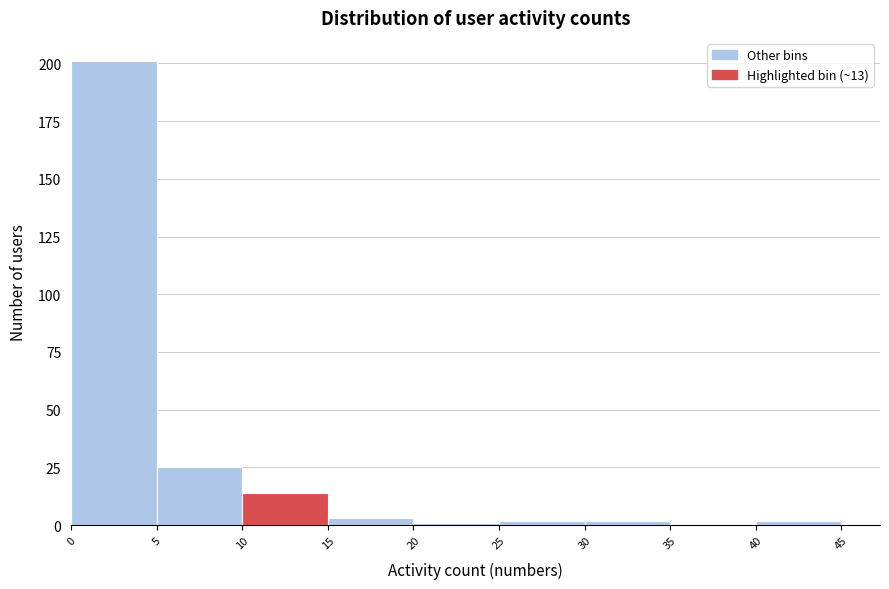

Reading left to right, list every bar in this chart as the range it spans on the x-axis followed by its height. The values are not printed on the chart, so give them approximately, as read against the axis.

0 to 5: 200
5 to 10: 25
10 to 15: 15
15 to 20: under 5
20 to 25: under 5
25 to 30: under 5
30 to 35: under 5
35 to 40: 0
40 to 45: under 5